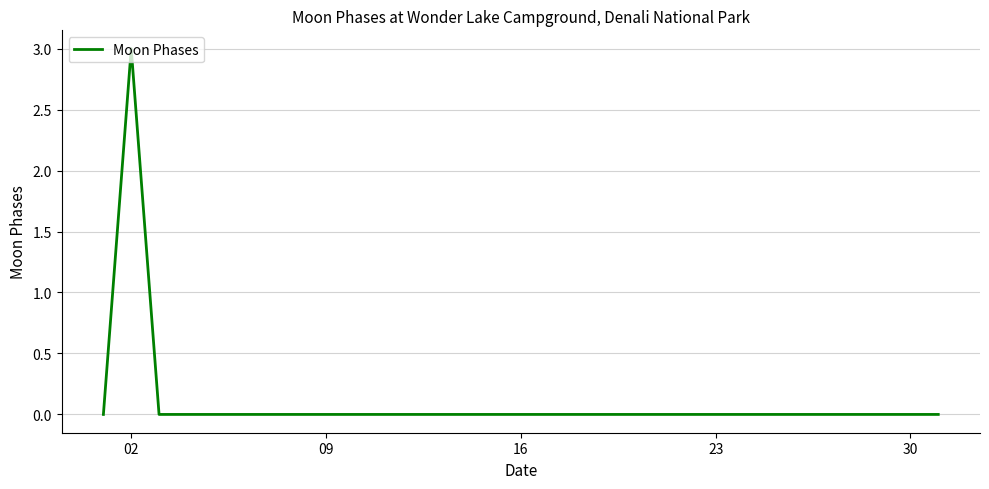

How many values are between 0 and 1?

30